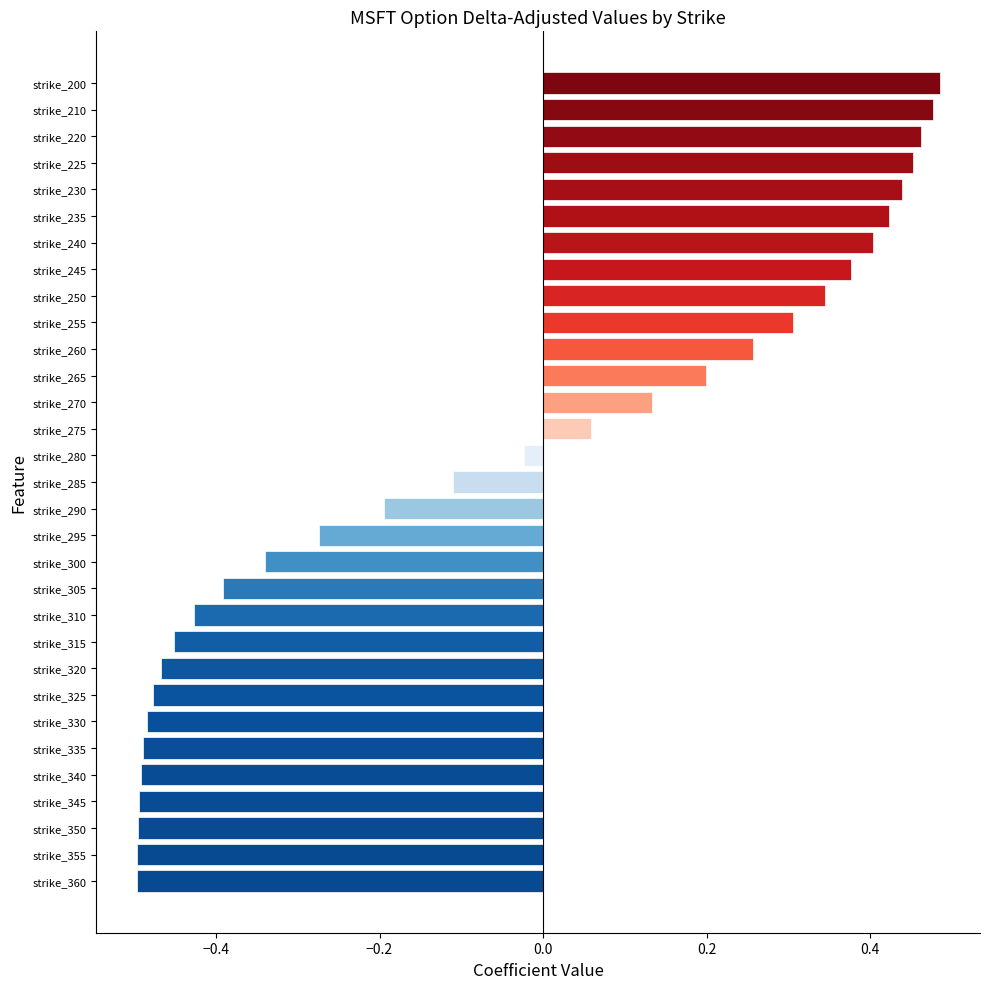

Between strike_200 and strike_325, which is larger?

strike_200